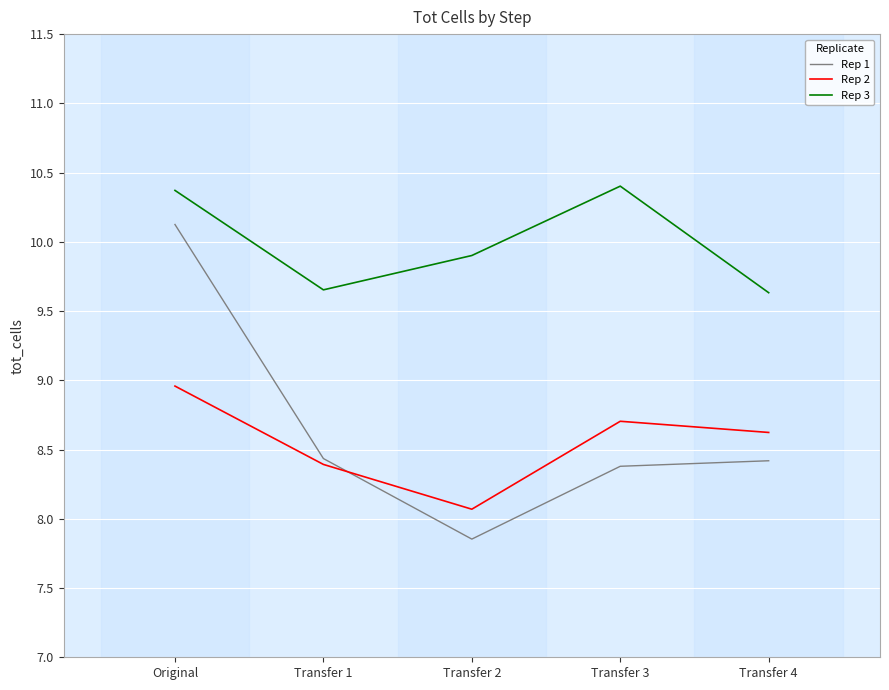

What position from the right is Original?

5